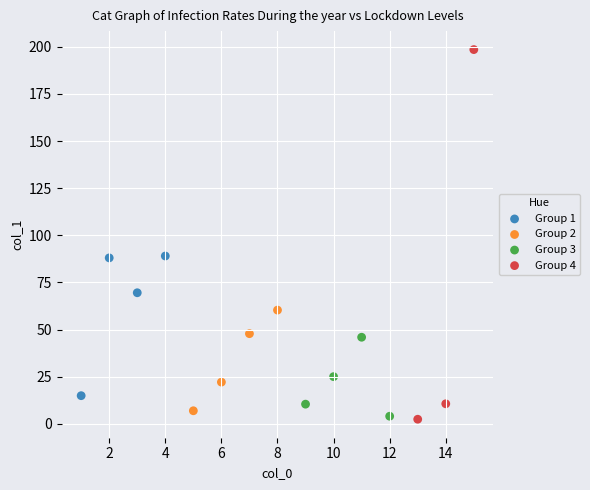

Which series contains the highest Y value?

Group 4